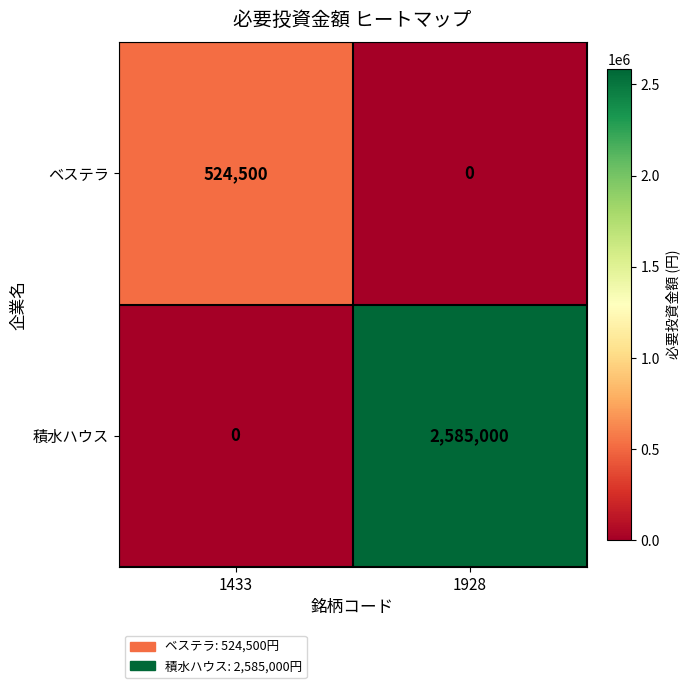

What is the maximum value shown in the chart?

2585000